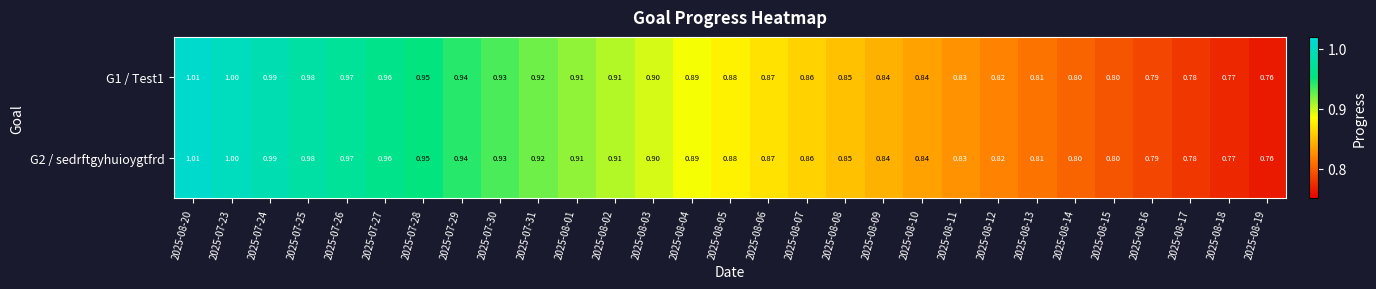

At which category is the sum across all series the highest?

2025-08-20